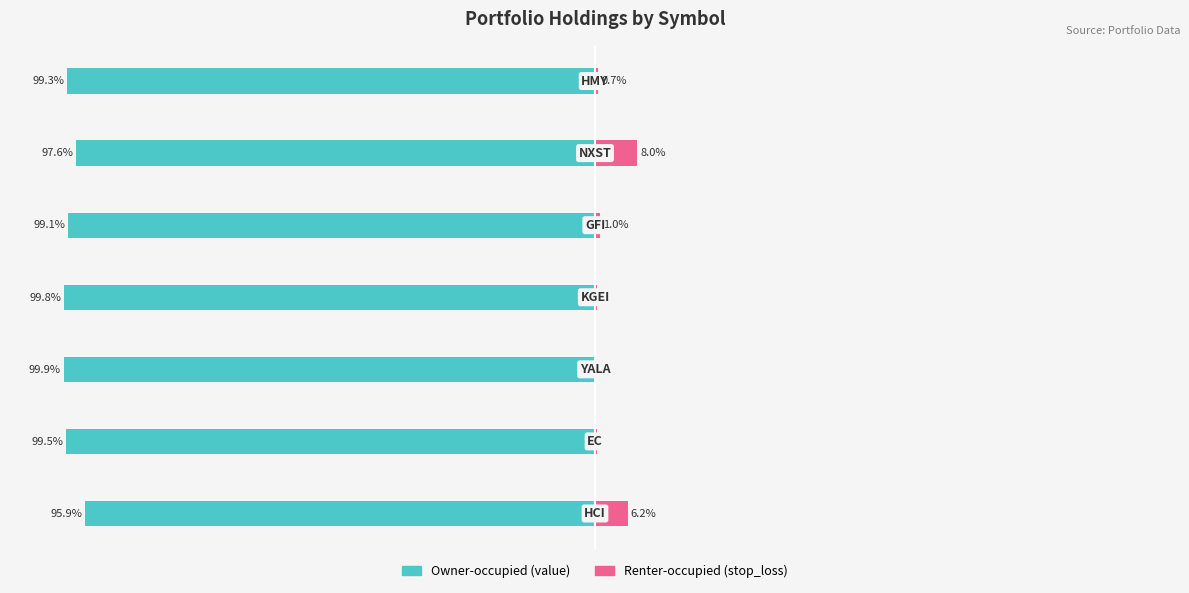

What are all the series names shown in the legend?

Owner-occupied (value), Renter-occupied (stop_loss)